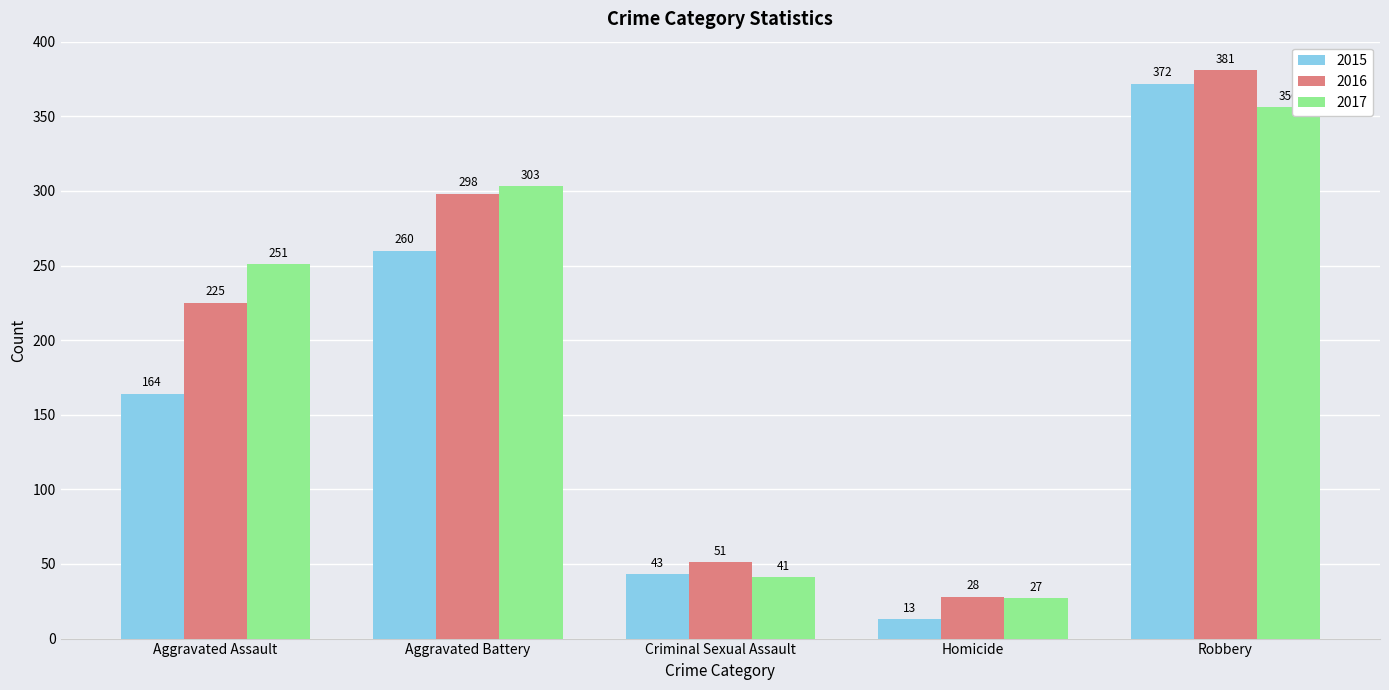

The 2016 series shows 9 at Homicide. True or false?

False